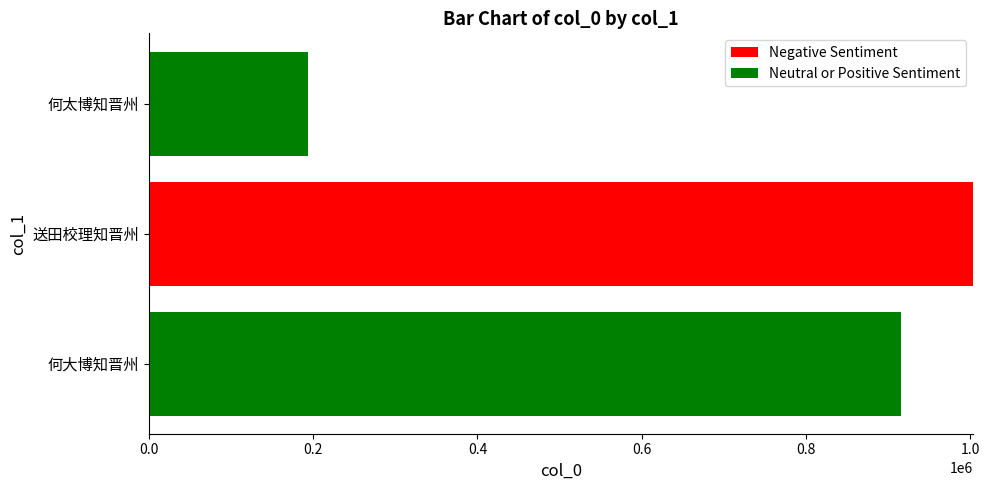

At which category is the sum across all series the highest?

送田校理知晋州